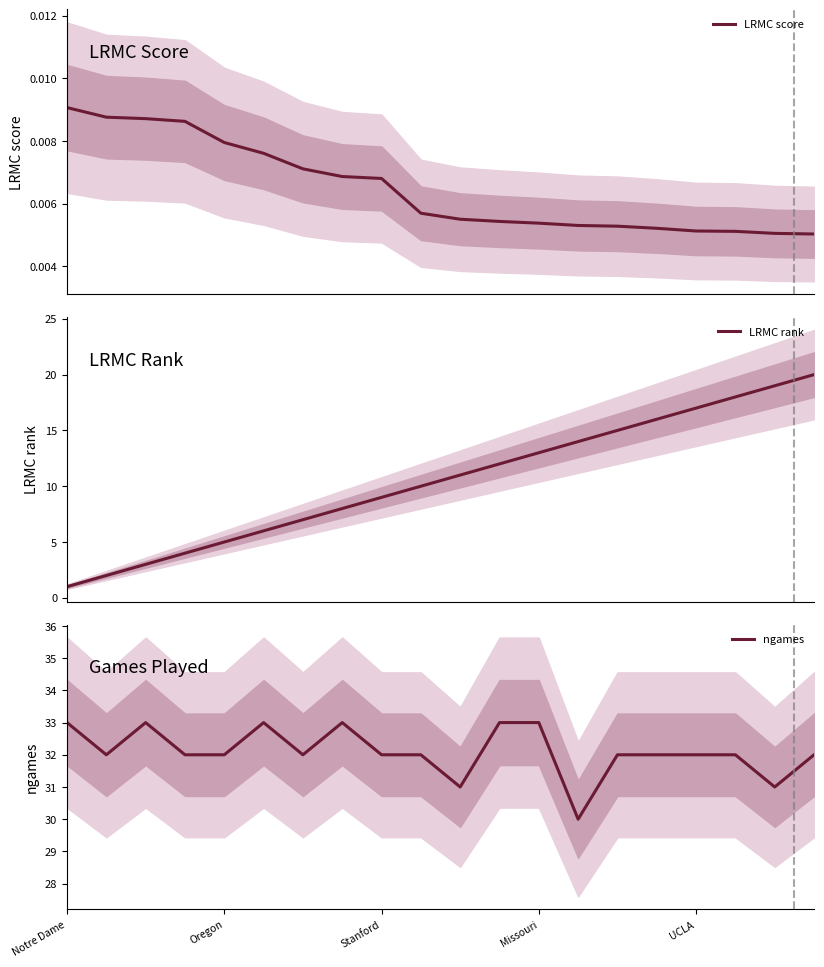

What are all the series names shown in the legend?

LRMC score, LRMC rank, ngames